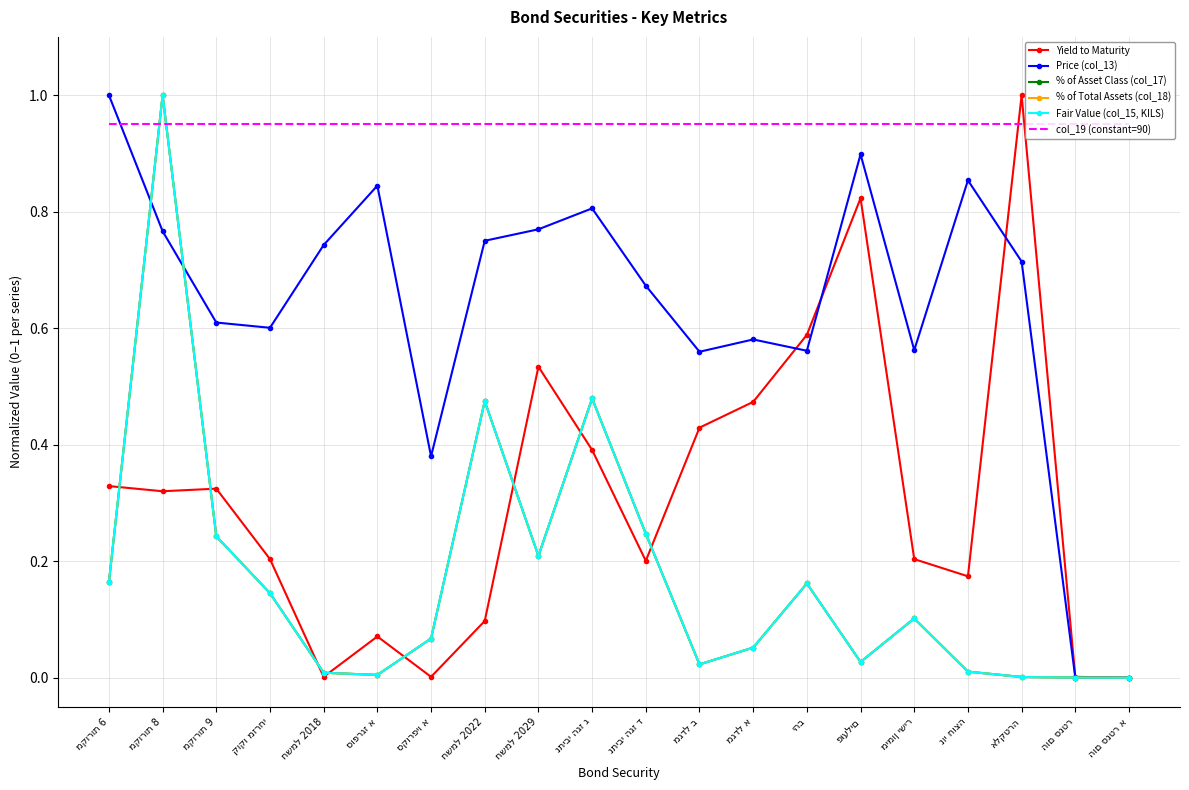

Count the number of data series in this chart.

6